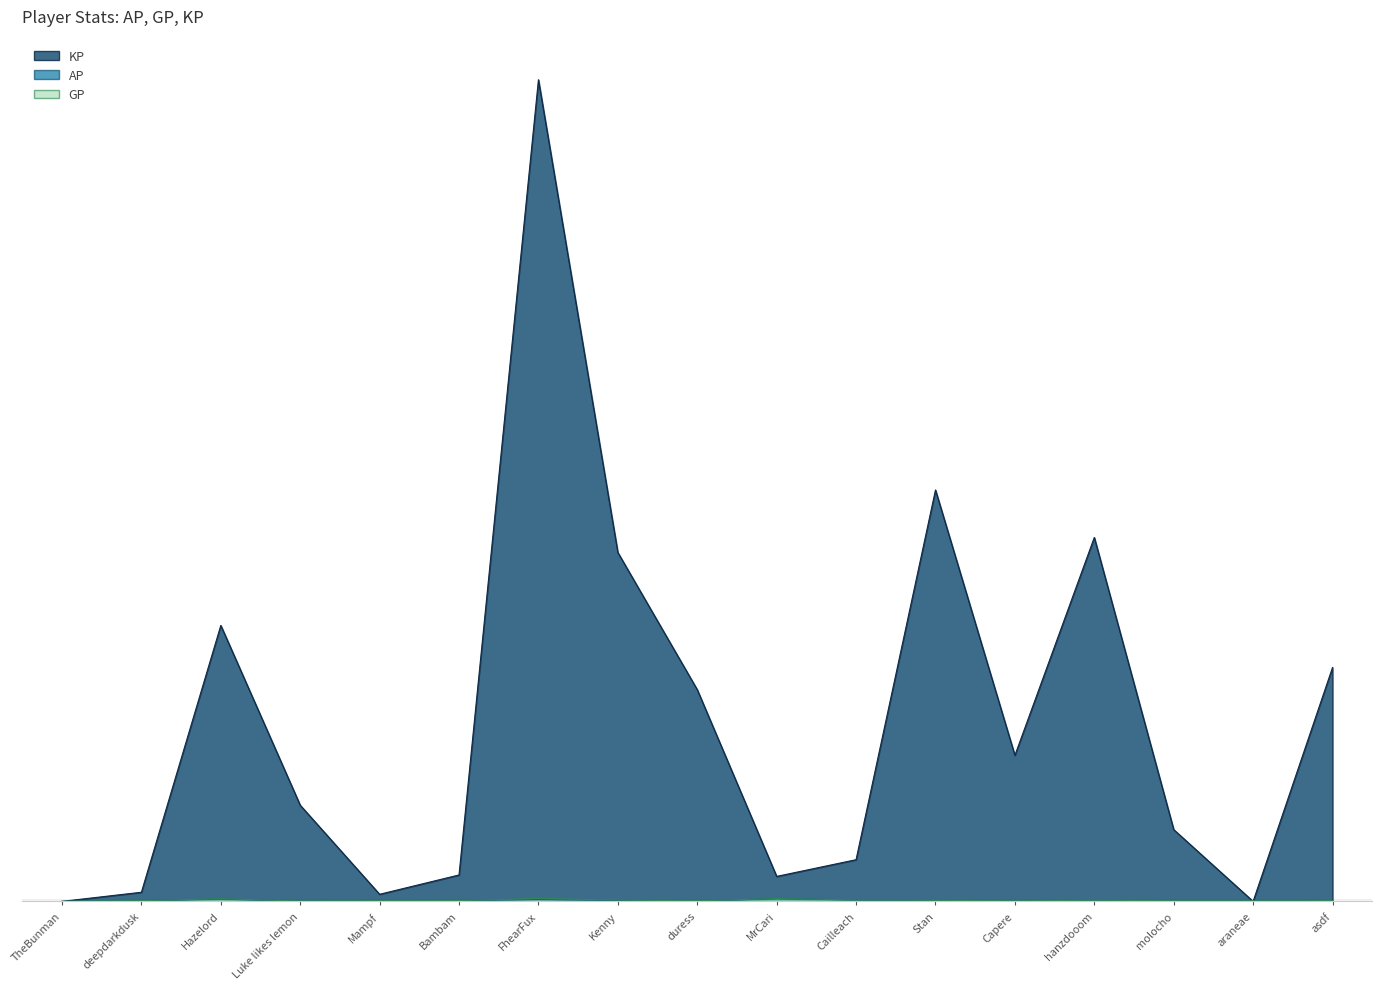

Reading right to left, what are all the values shown in this chart?

AP: 30.4	40.6	42.8	63.1	24.5	50.3	121.7	225.5	28.9	75.9	152.5	65.5	56.2	20.3	192.4	56.8	2.0
GP: 53.4	40.6	49.9	99.0	38.9	90.8	125.8	228.0	49.7	110.2	233.4	68.1	56.9	29.8	219.6	57.7	2.0
KP: 19258.8	0.0	5912.0	29966.6	12025.1	33876.5	3432.9	2057.2	17434.5	28731.2	67655.4	2176.0	585.4	7919.4	22724.5	752.6	0.0